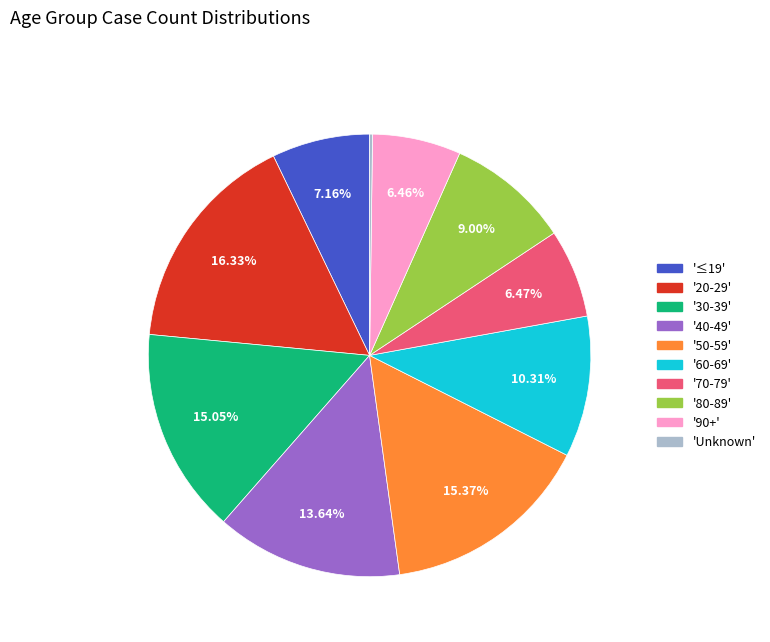

Is there any slice that represents more than half of the pie?

No